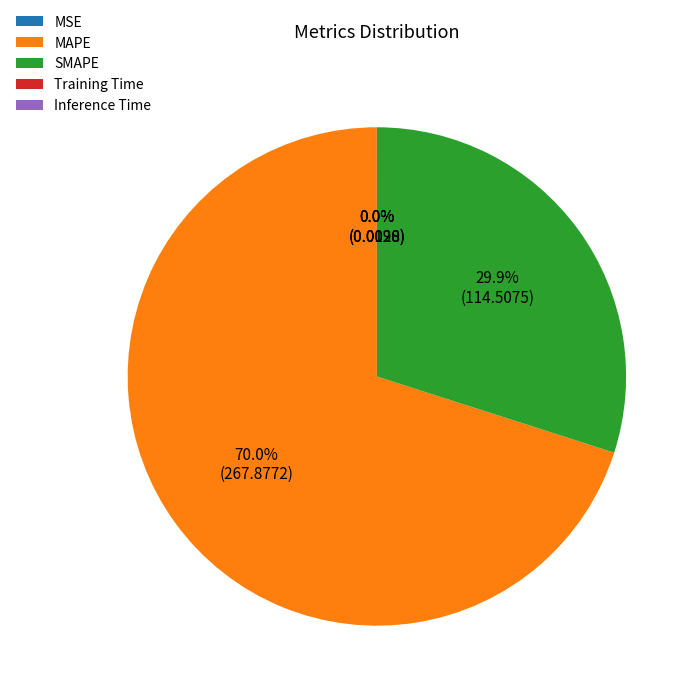

Combined, do MAPE and SMAPE account for over 50%?

Yes